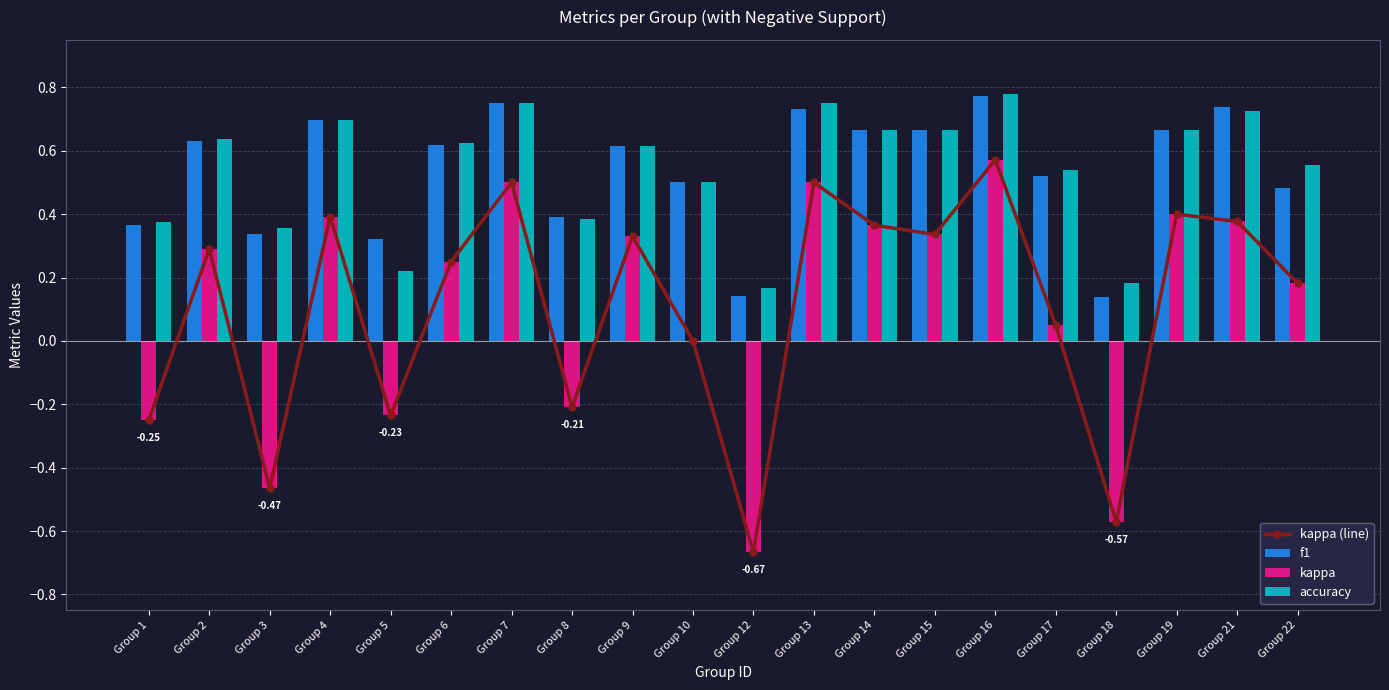

What is the difference between the maximum and minimum values in the kappa (line) series?

1.2